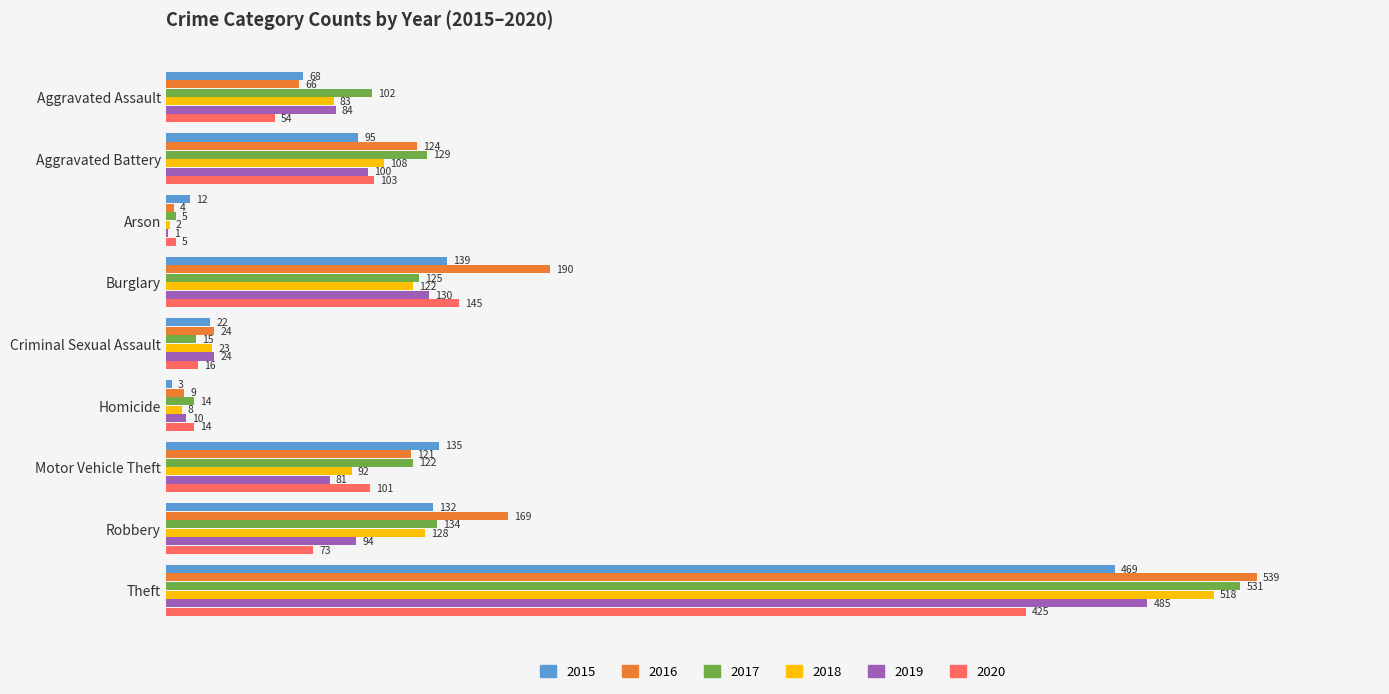

Which category has the highest value across all series?

Theft